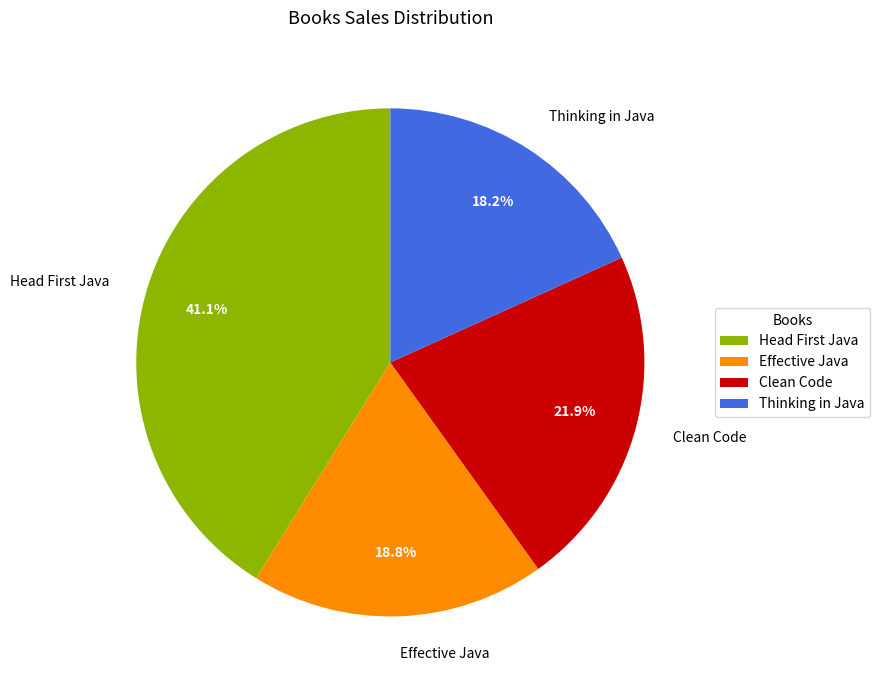

How many segments does this pie chart have?

4